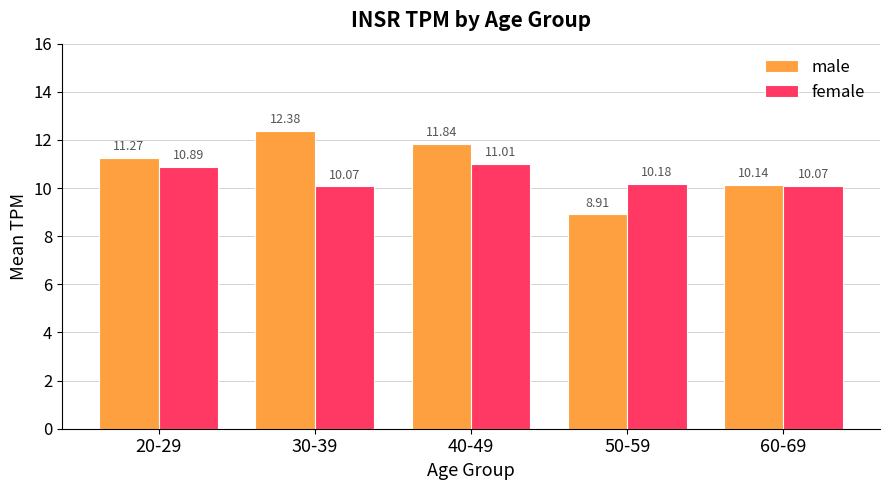

The value of female at 60-69 is 17.2. True or false?

False